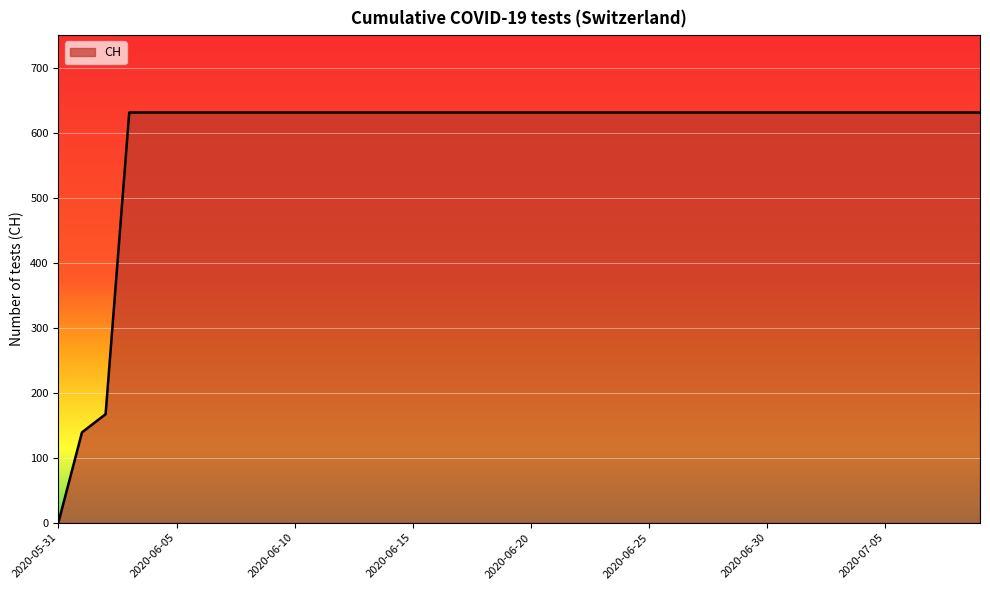

What is the maximum value shown in the chart?

631